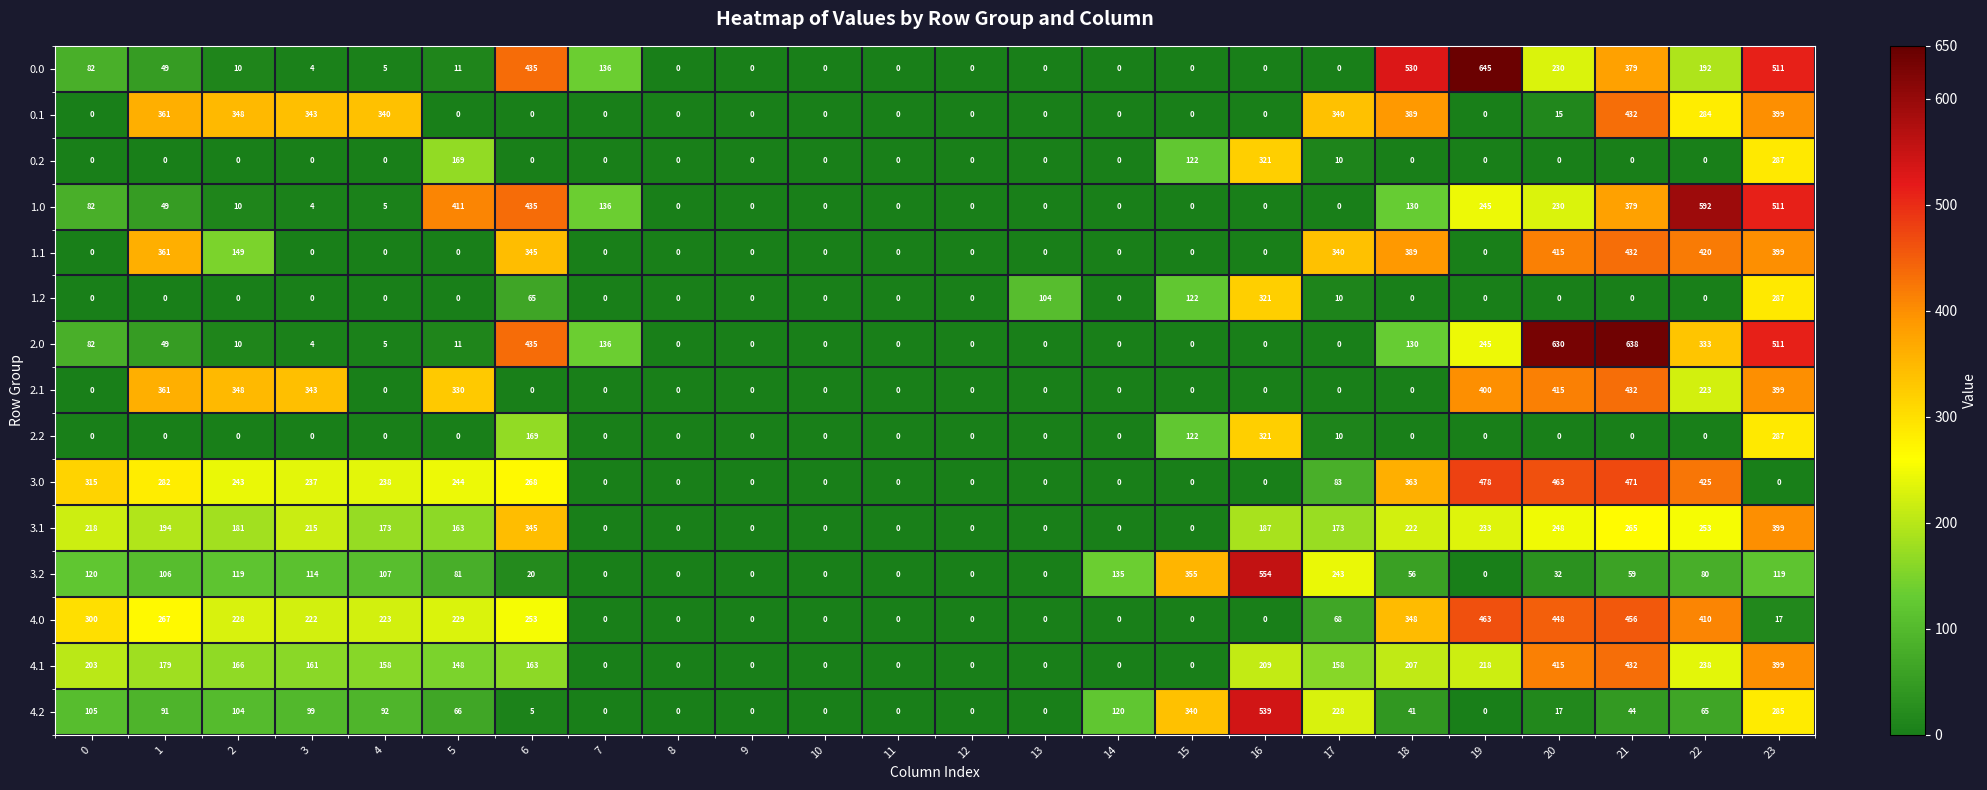

What is the average value of the 4.0 series?

164